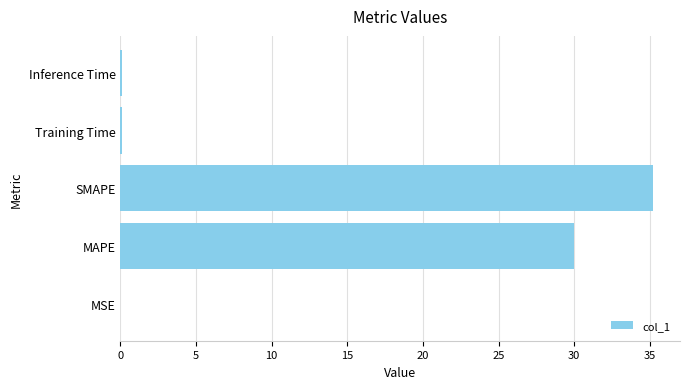

Between Inference Time and SMAPE, which is larger?

SMAPE